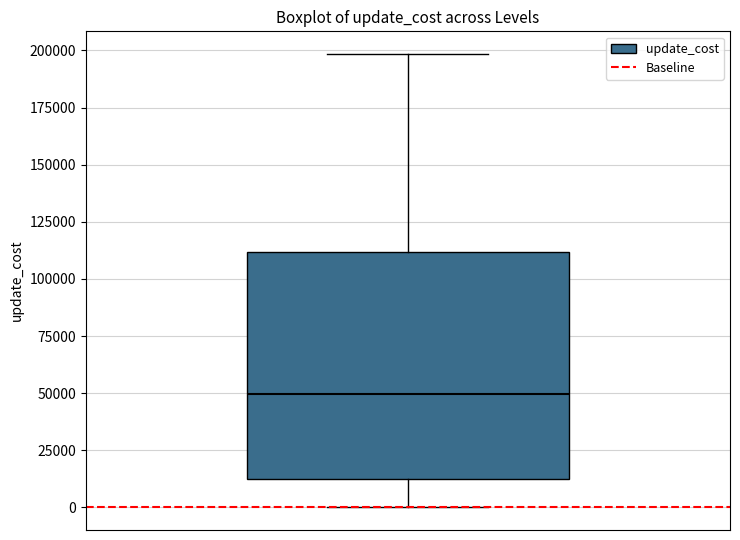

Read this box plot against the y-axis: the position of the median line, the range covered by the box, and the ends of both whiskers. The values are not printed on the chart, so give them approximately, as read against the axis.

median 50000, box 10000 to 110000, whiskers 0 to 200000